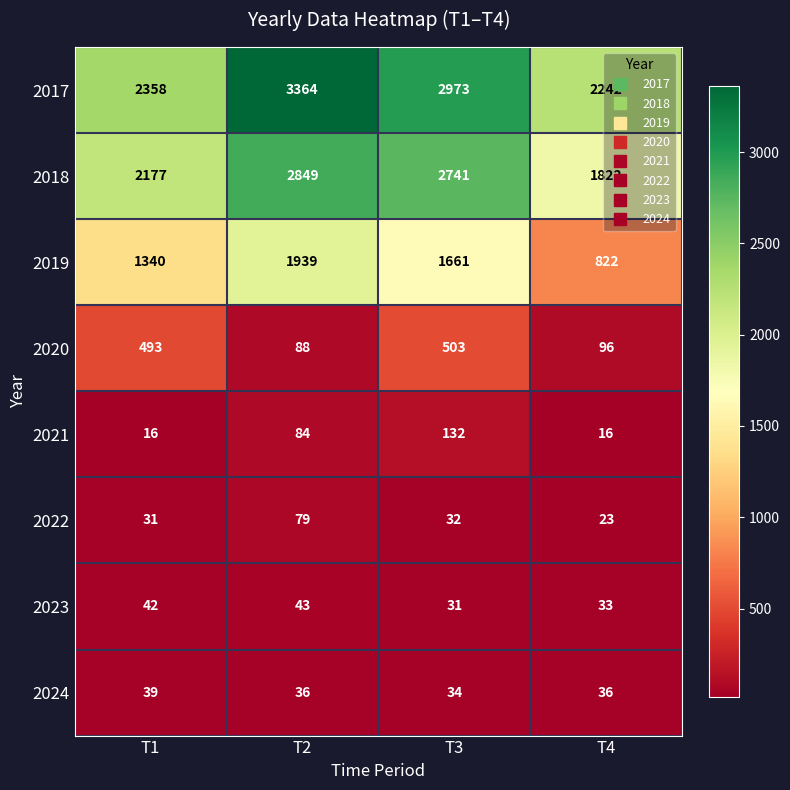

What is the difference between the maximum and minimum values in the 2018 series?

1027